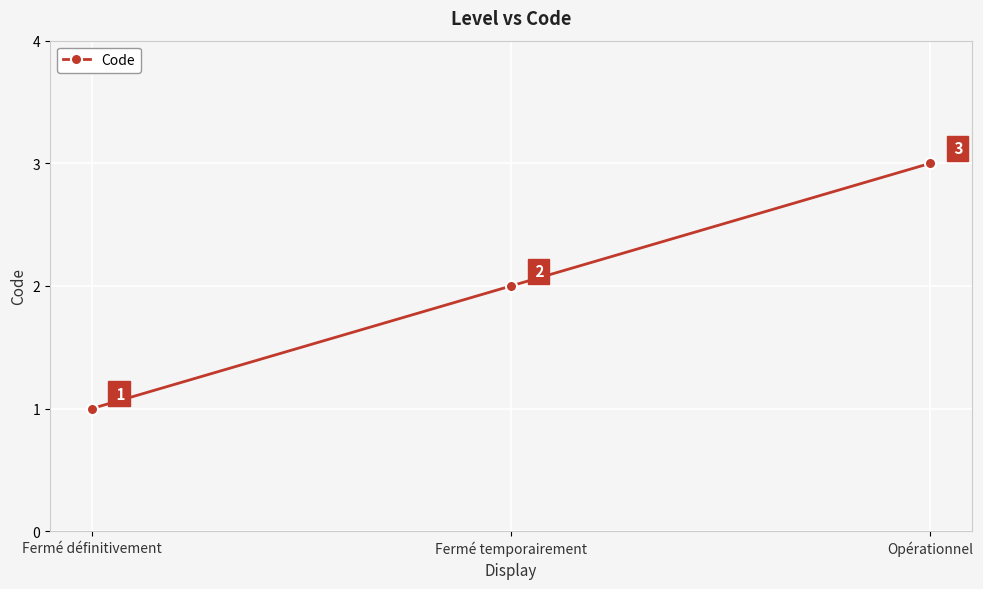

Which category has the highest value across all series?

Opérationnel